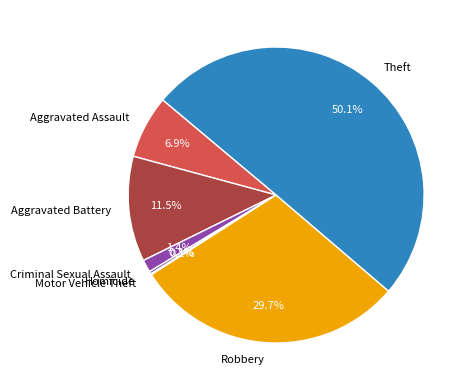

To the nearest percent, what is the difference between the Robbery and Homicide slice percentages?

29%